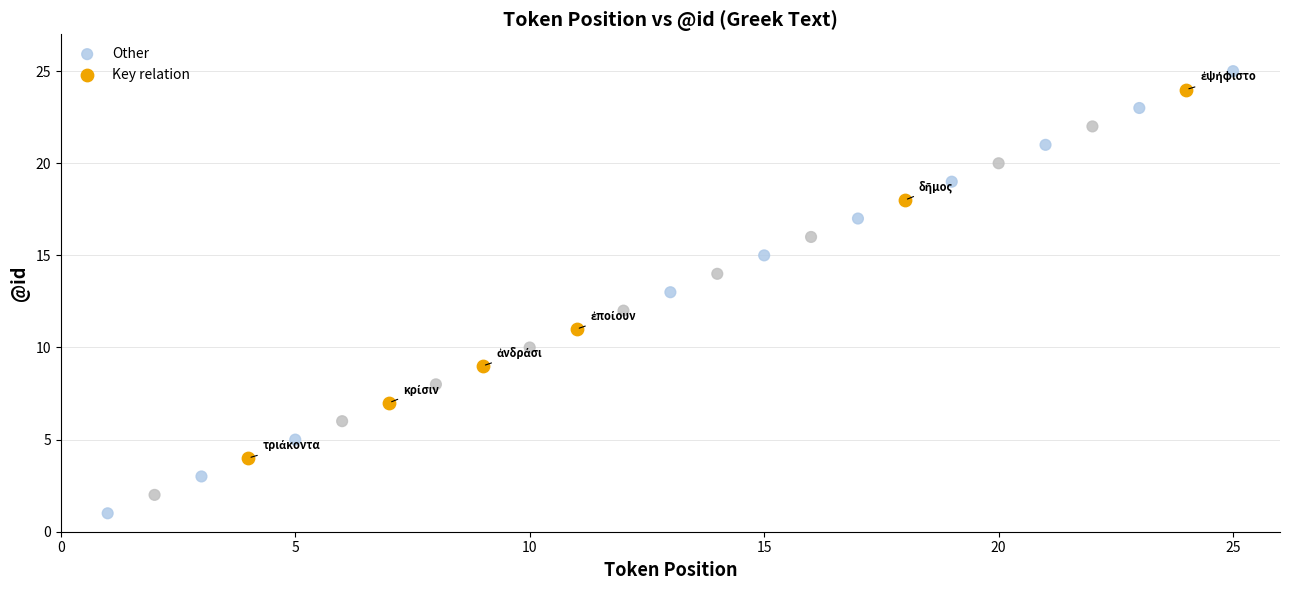

Which series contains the lowest Y value?

Other